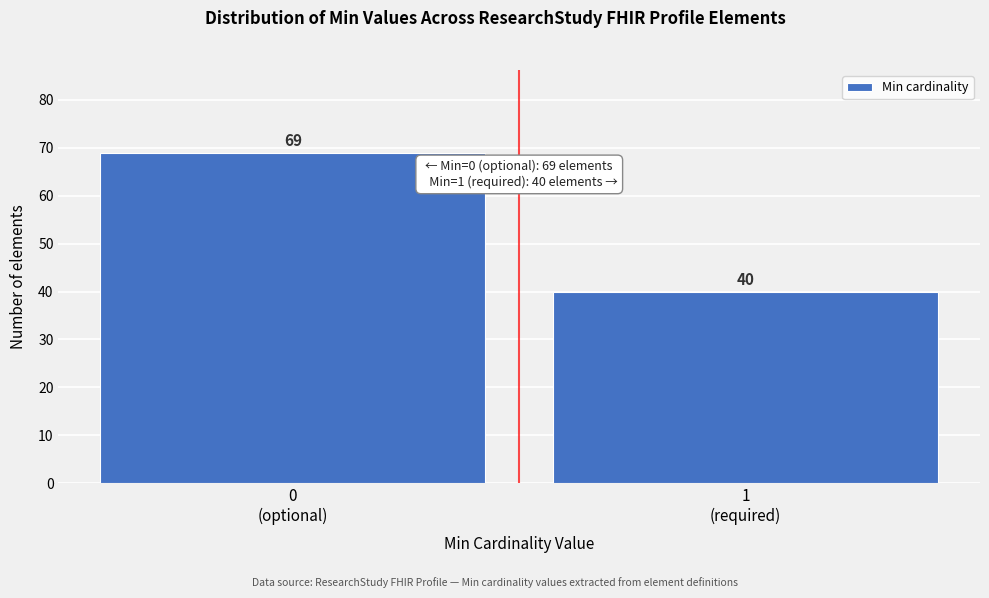

Reading left to right, extract all data points from this chart.

69	40